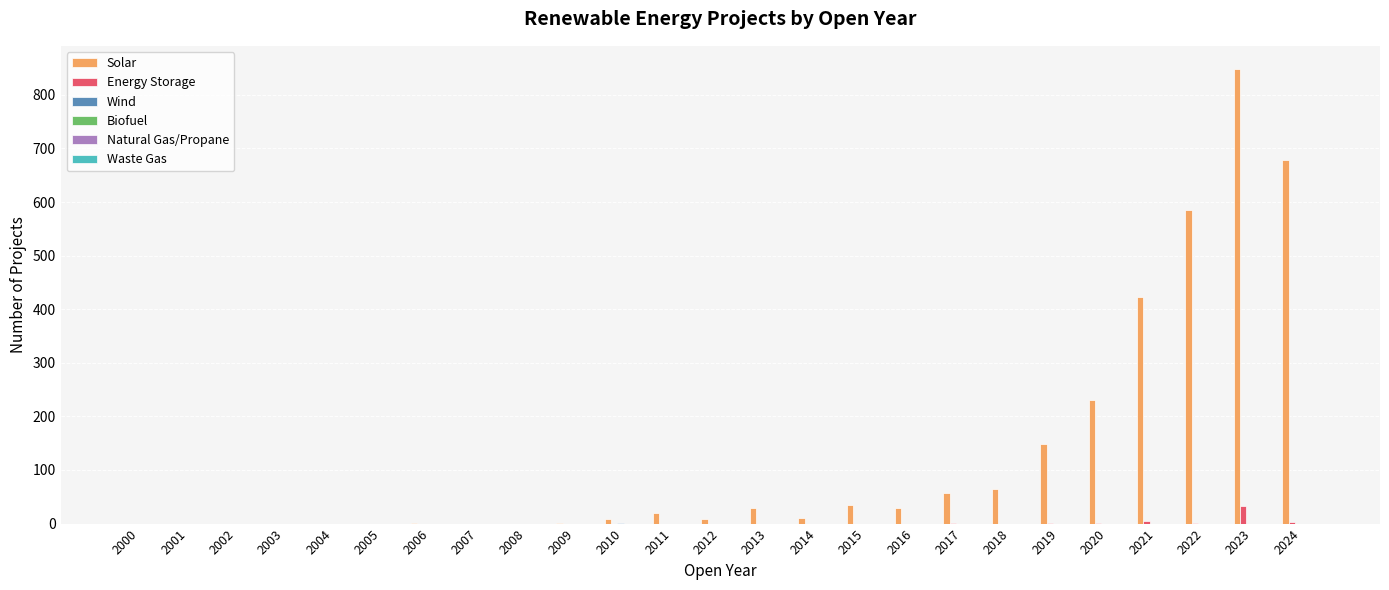

How many series are shown in this chart?

3